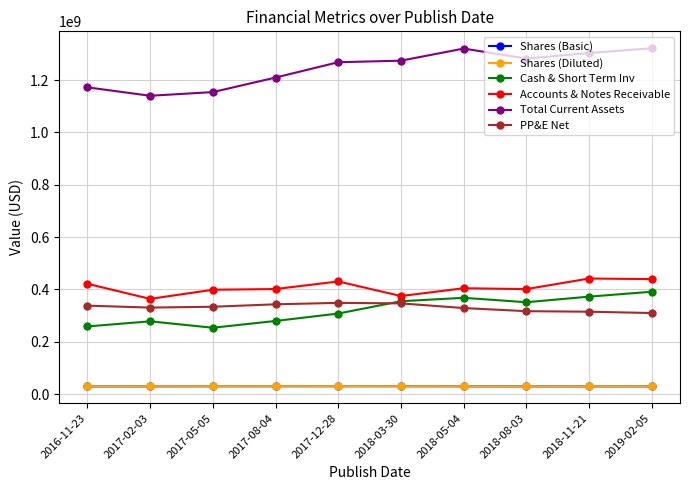

What is the label of the 8th point from the right?

2017-05-05